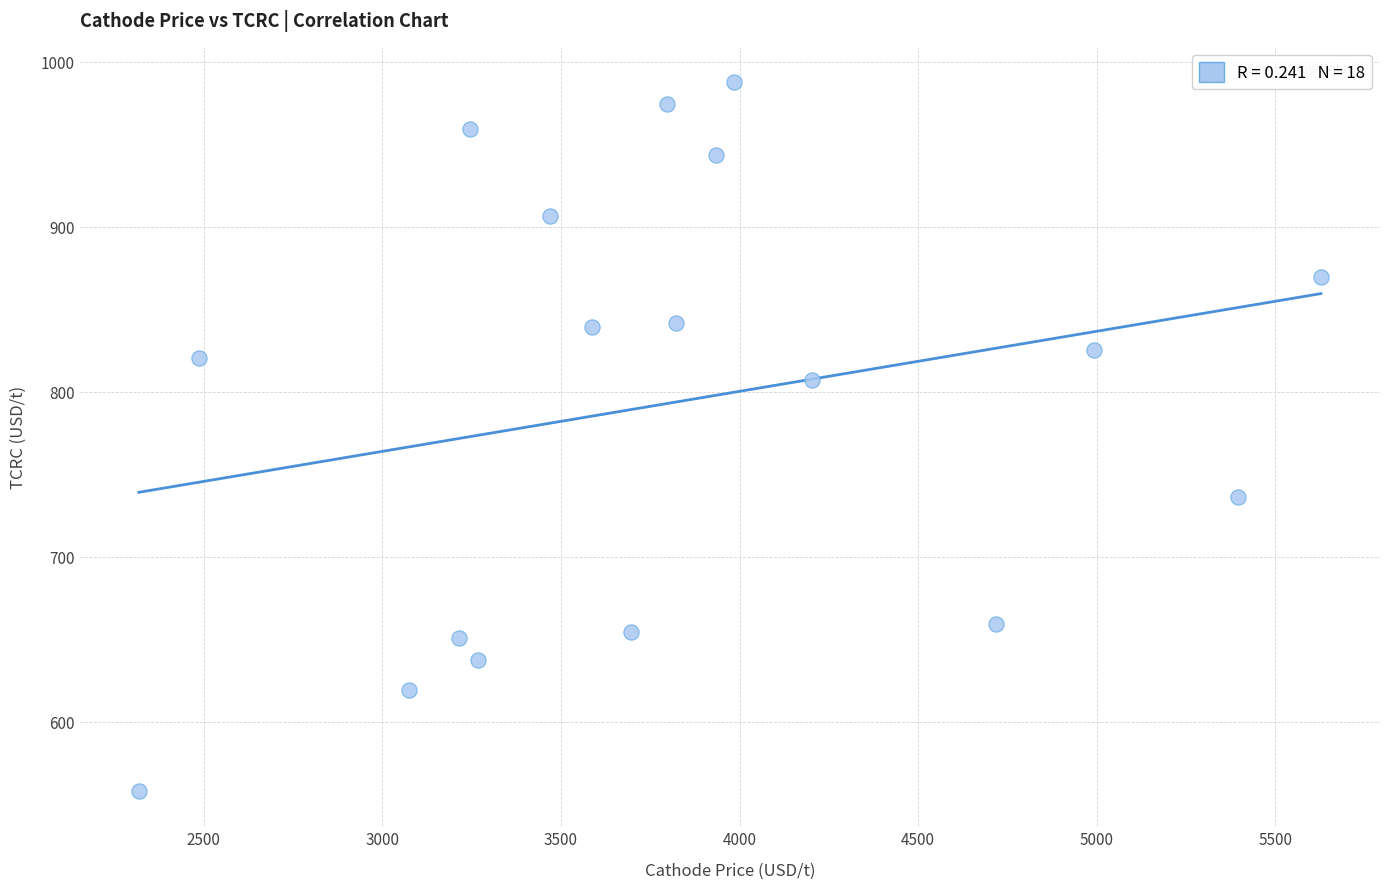

What is the range of X values (max minus min)?

3309.9